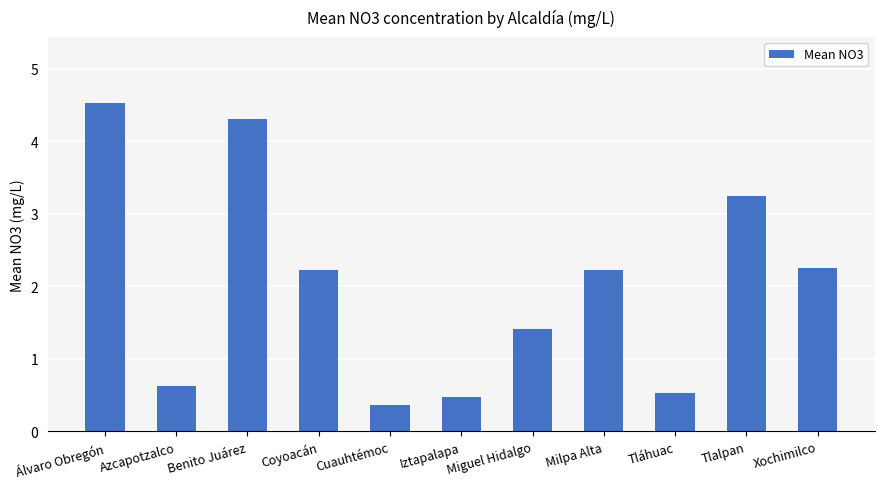

What is the maximum value shown in the chart?

4.5